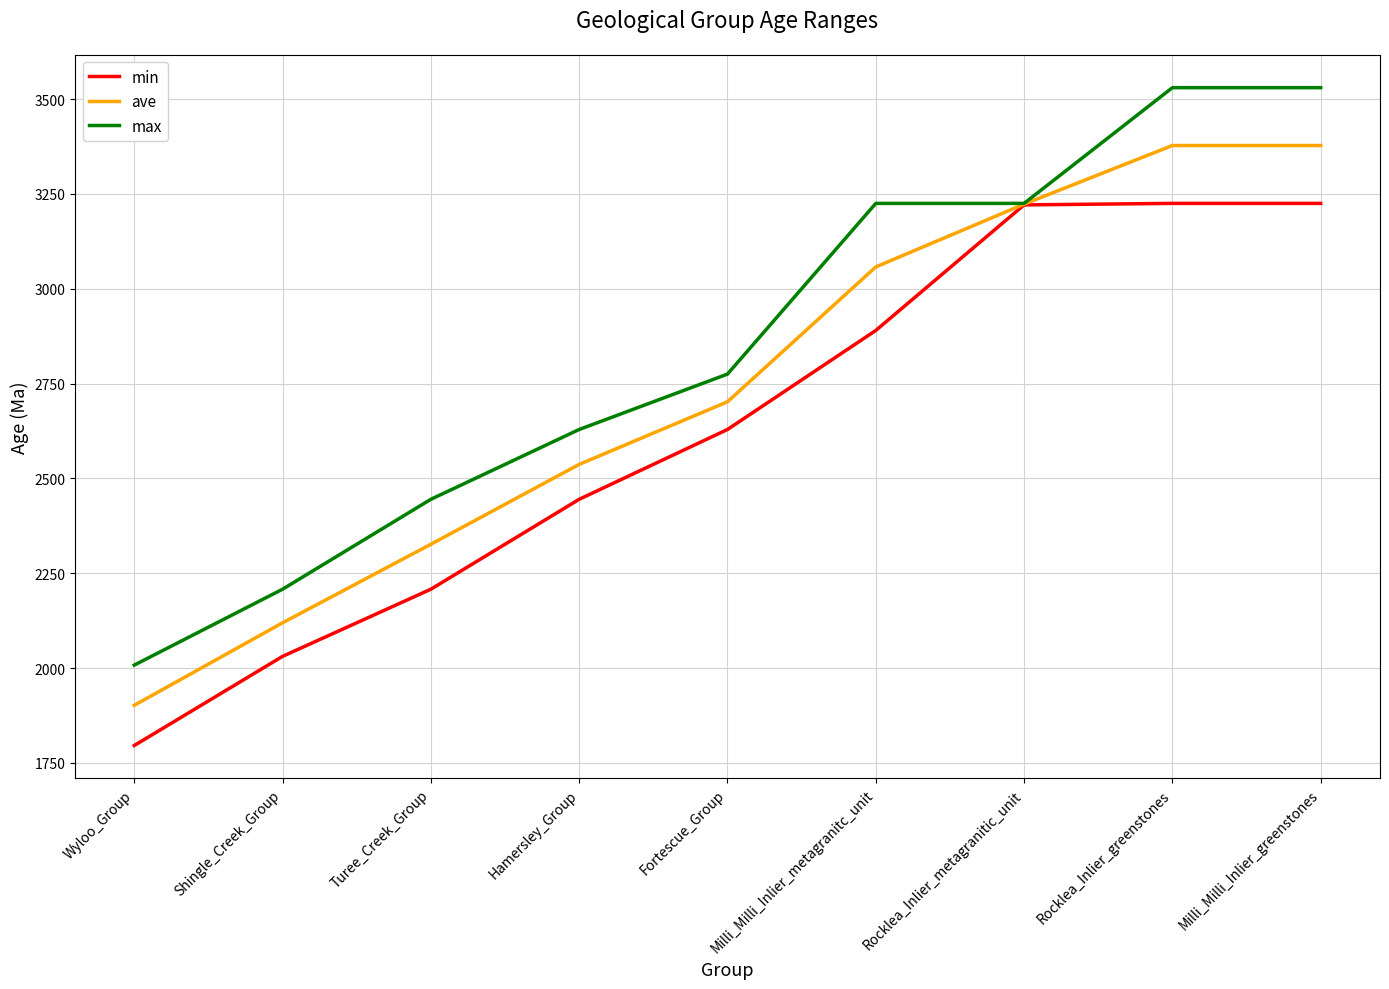

What is the minimum value shown in the chart?

1796.0